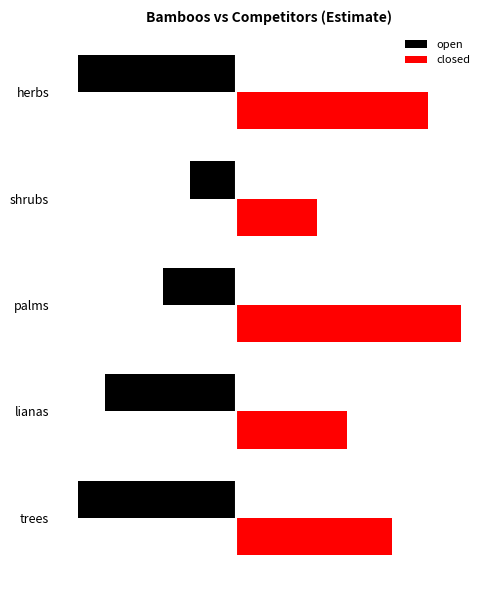

What is the approximate value of open at shrubs?

0.2